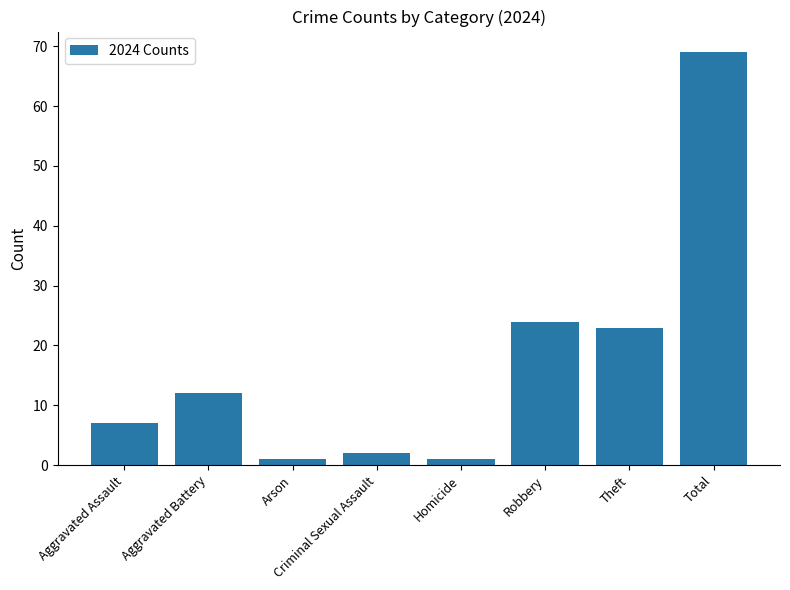

The chart shows a value of 23 at Theft. True or false?

True